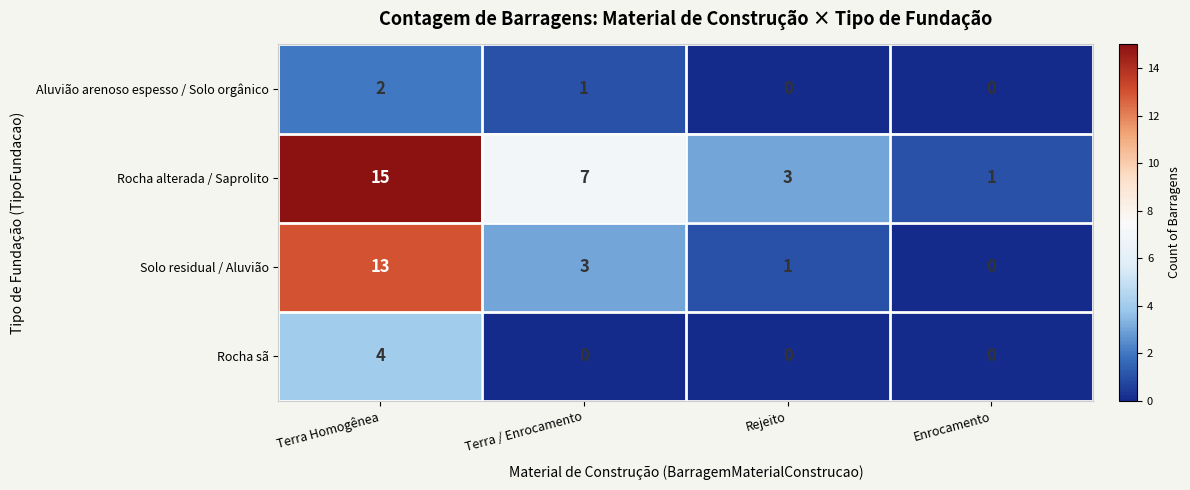

Rank the series by their maximum value, from highest to lowest.

Rocha alterada / Saprolito, Solo residual / Aluvião, Rocha sã, Aluvião arenoso espesso / Solo orgânico